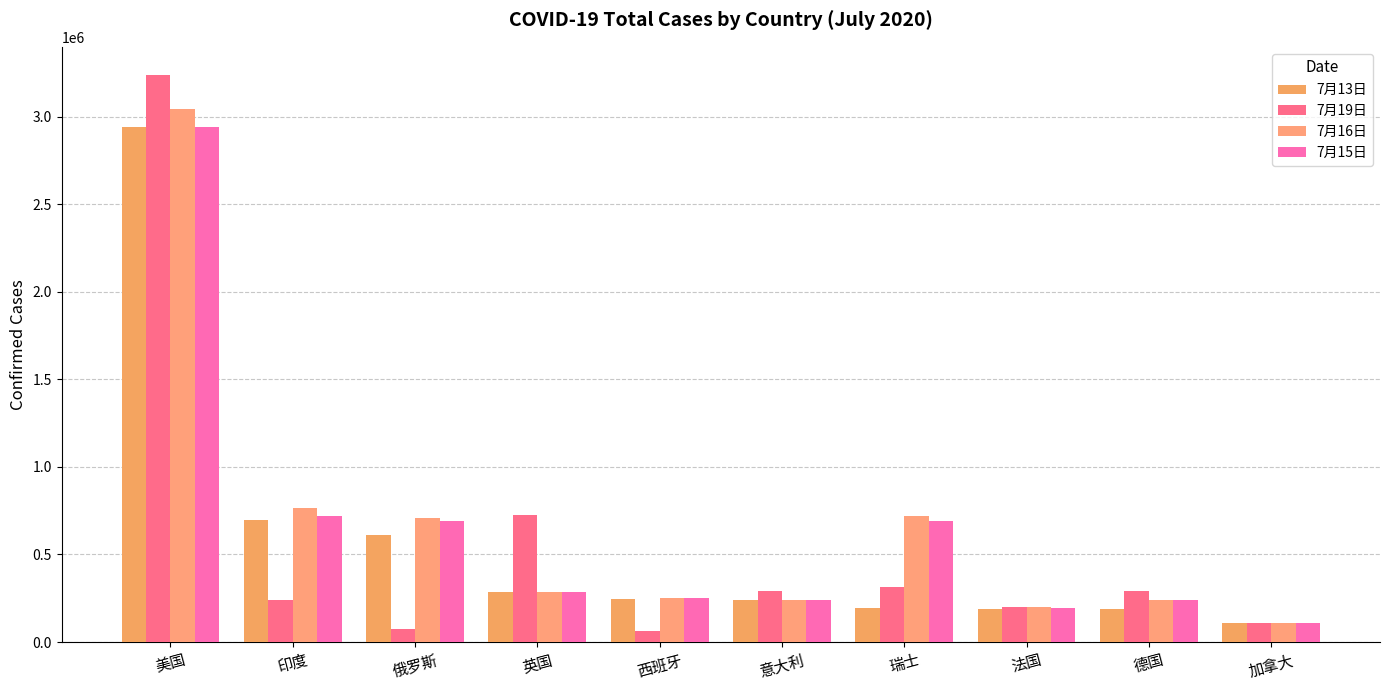

How many data points in 7月19日 are less than 288959?

5